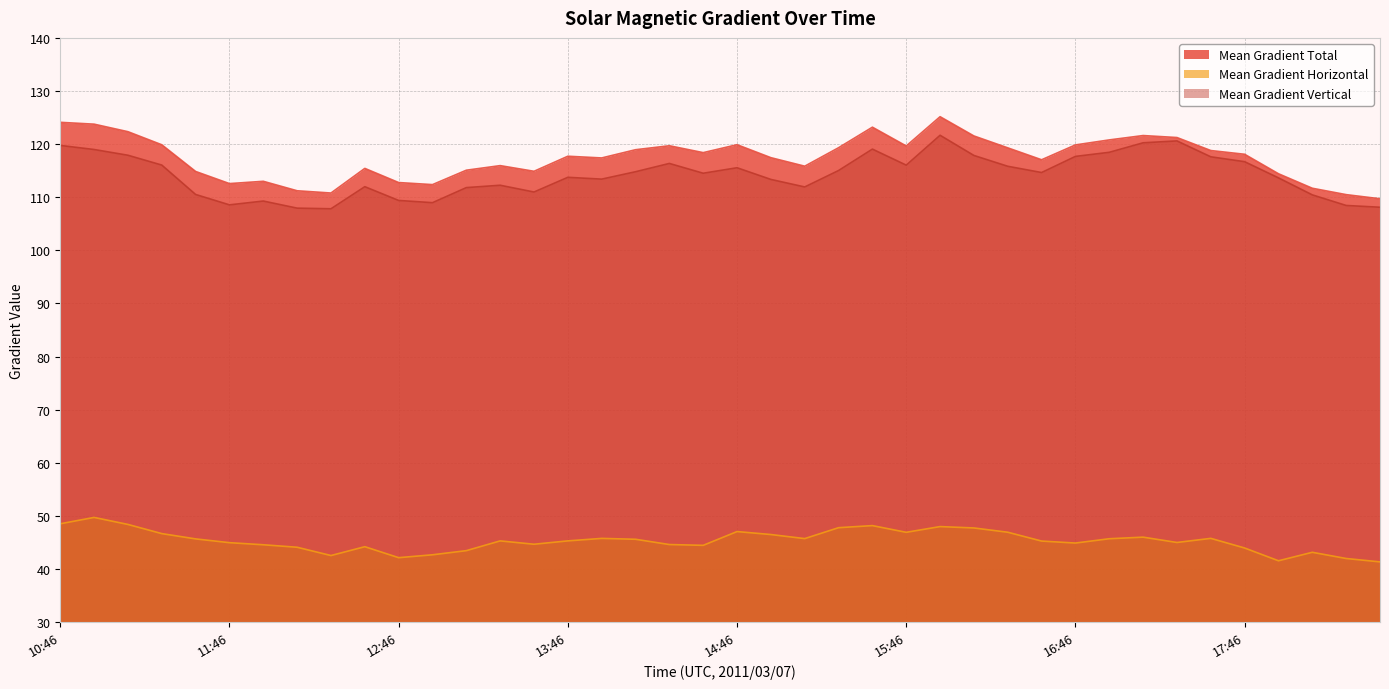

What is the label of the 4th point from the right?

17:58